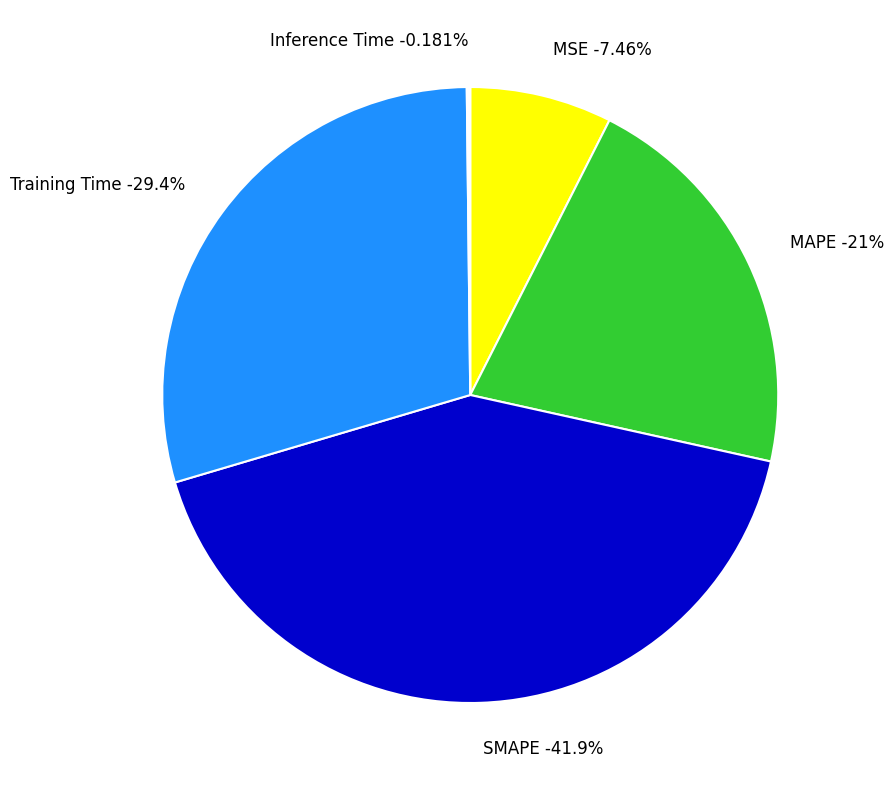

True or false: SMAPE accounts for 51% of the total.

False